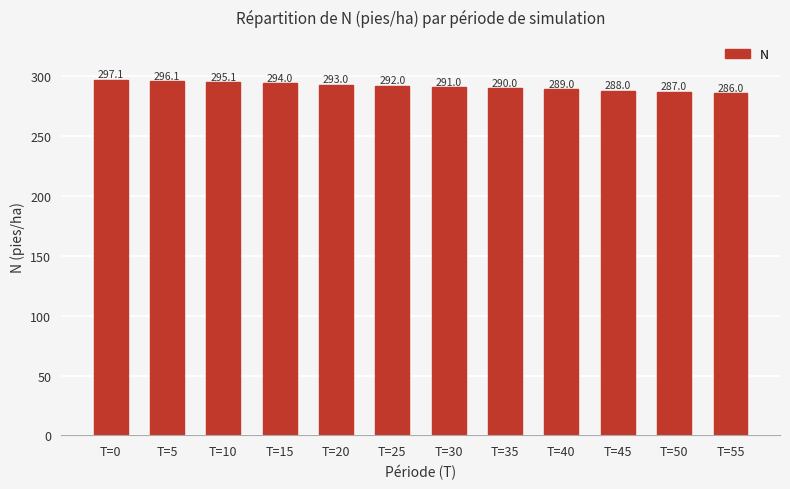

What is the sum of all values?

3498.3